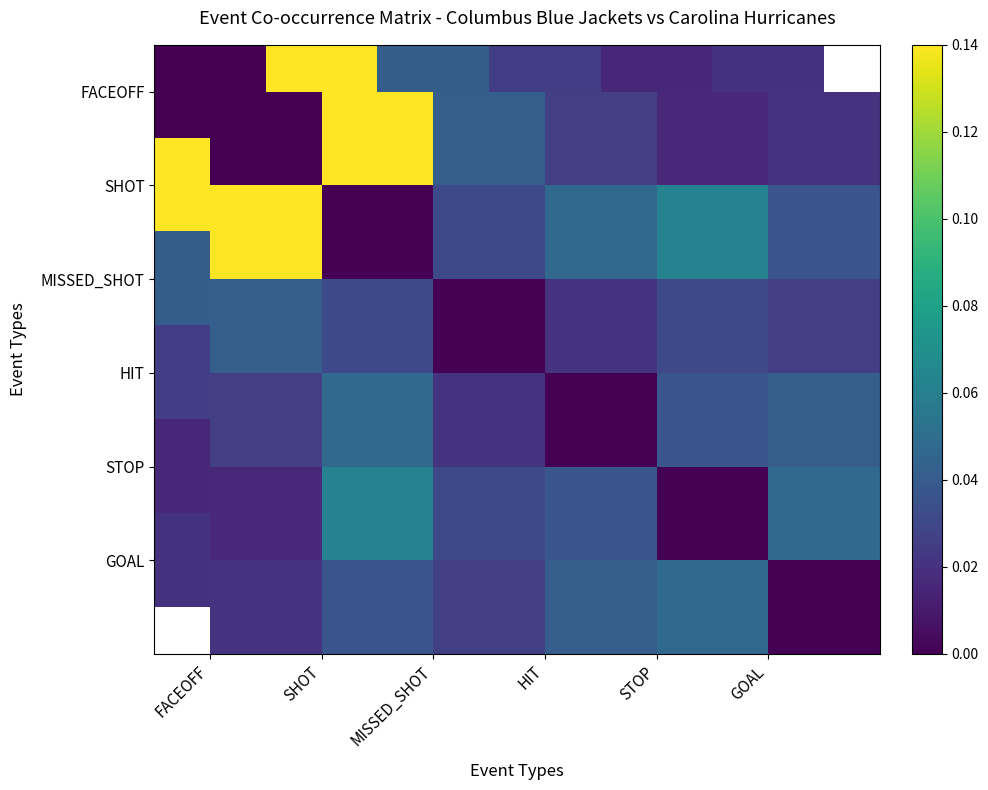

How many series are shown in this chart?

6